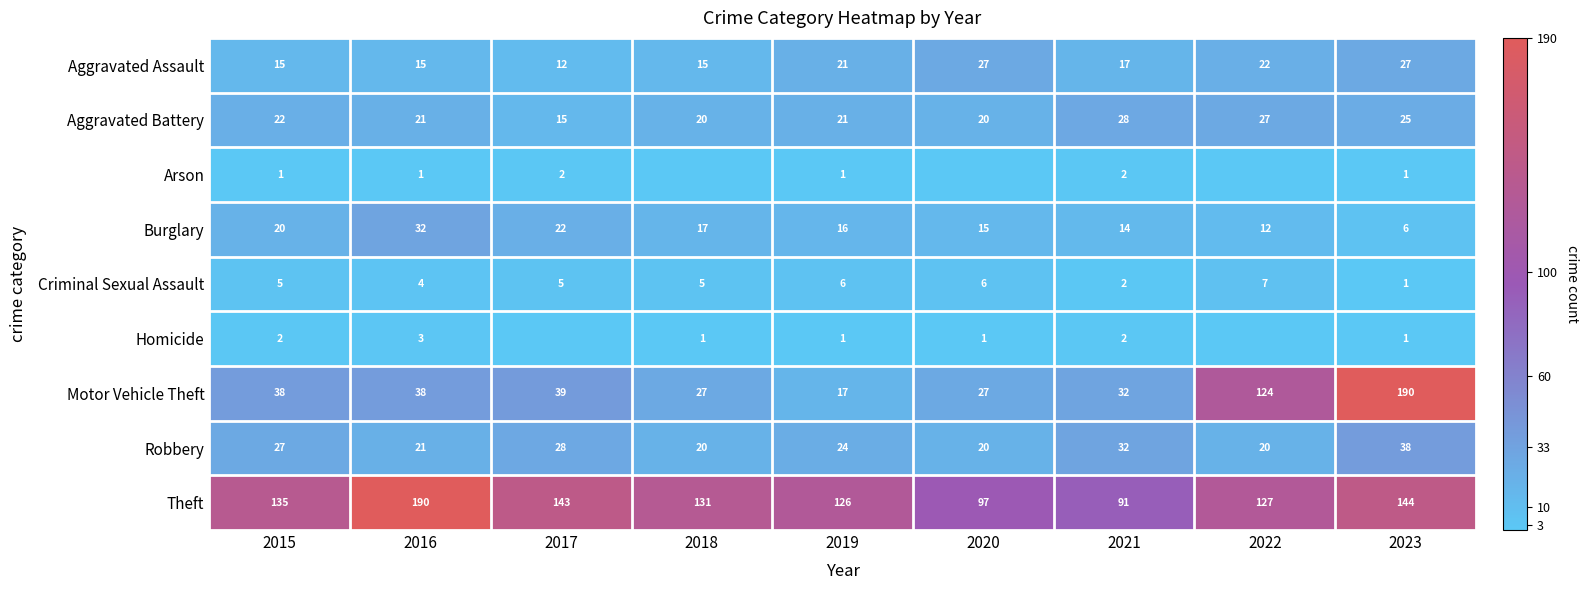

How many data points does each series have?

9